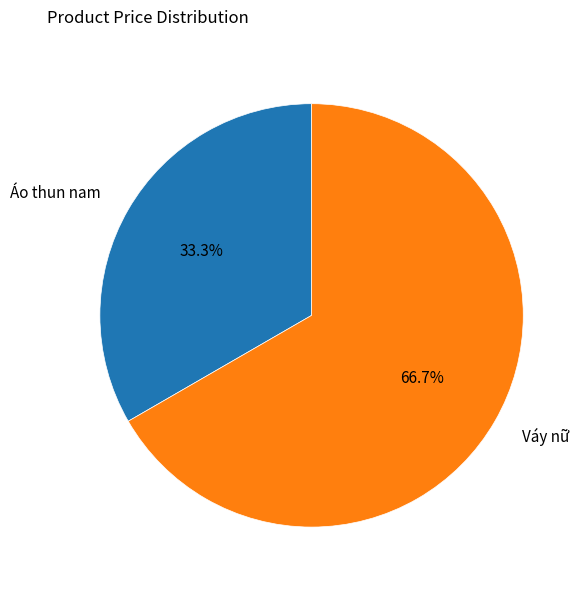

What percentage is NOT represented by Váy nữ?

33.3%